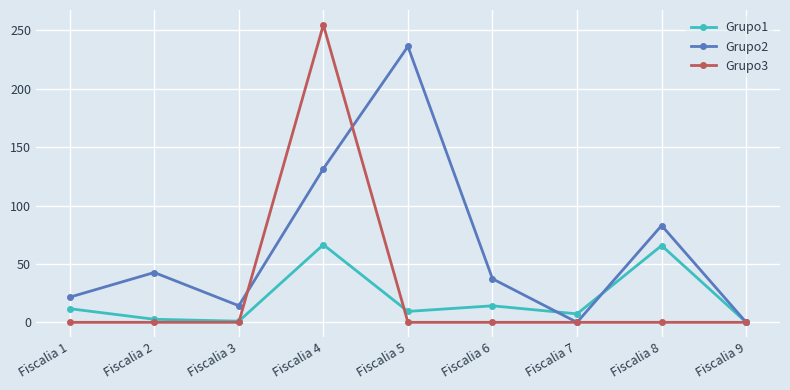

True or false: Grupo3 has a value of 0.0 at Fiscalia 1.

True